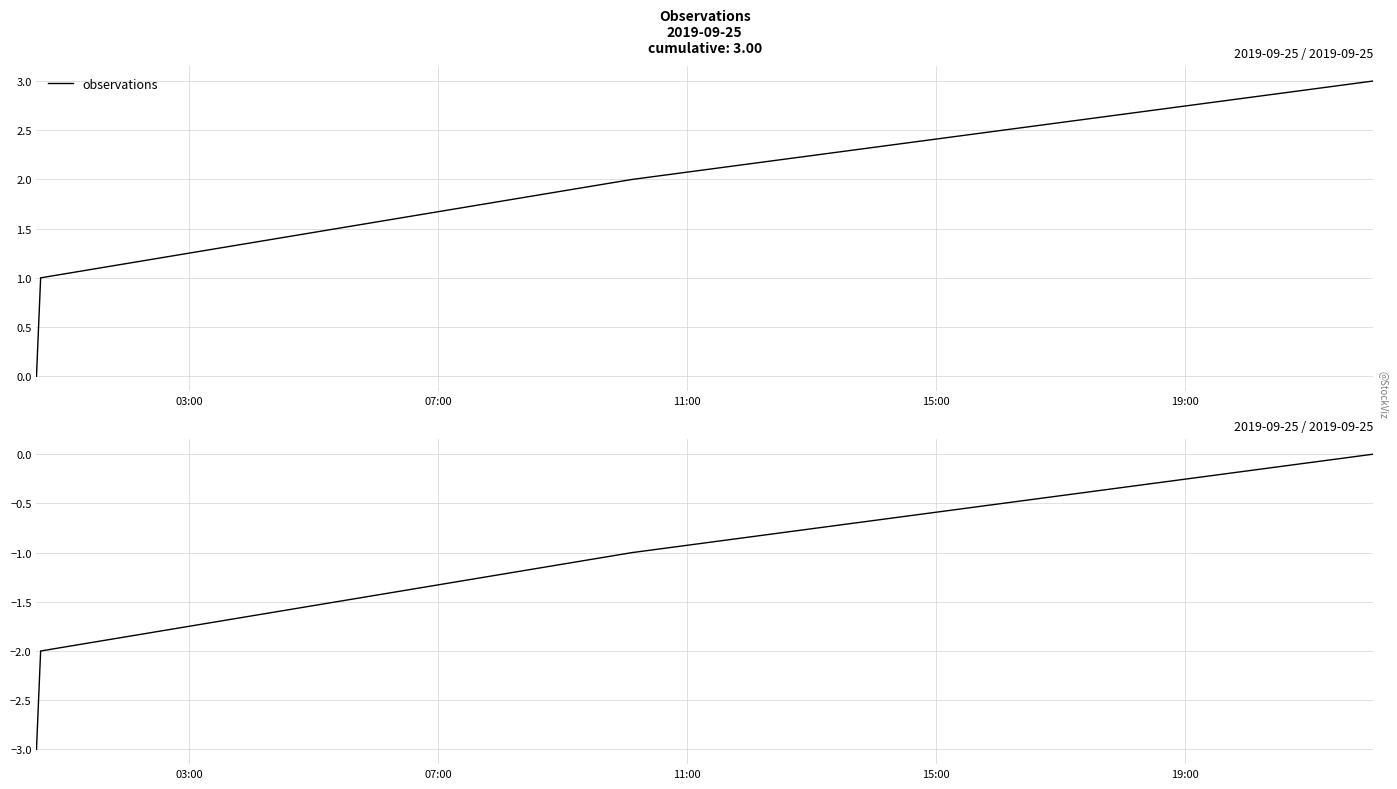

Count the number of categories in the chart.

4